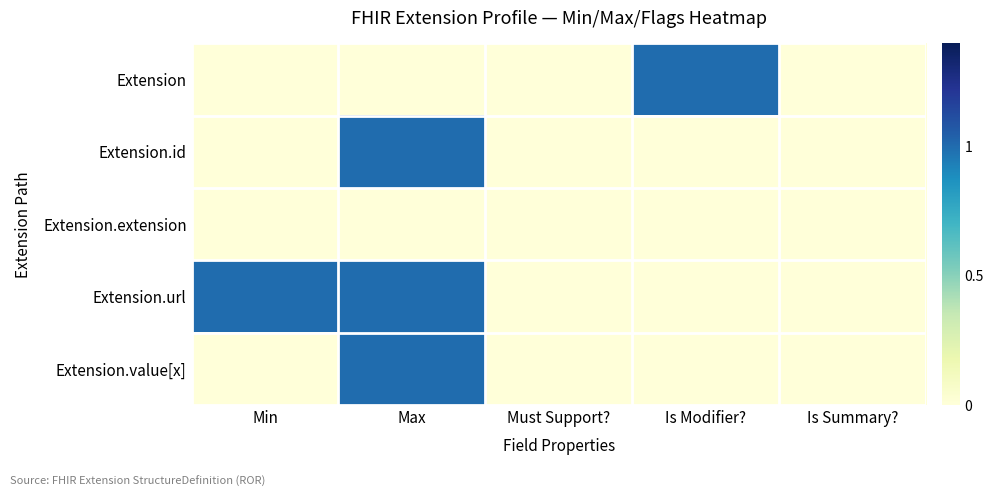

Which series changed the most between Must Support? and Is Summary??

Extension